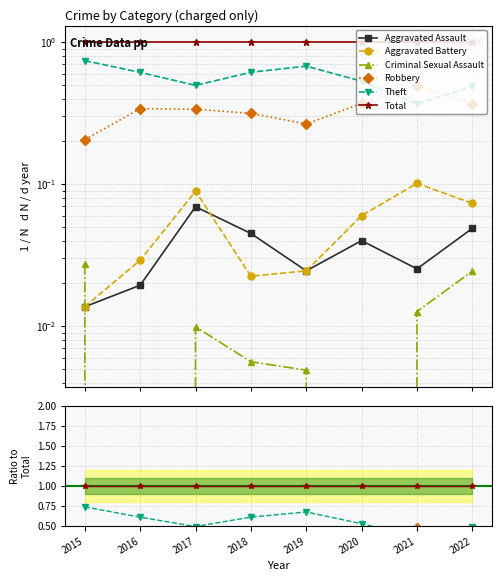

Does the chart have visible grid lines?

Yes